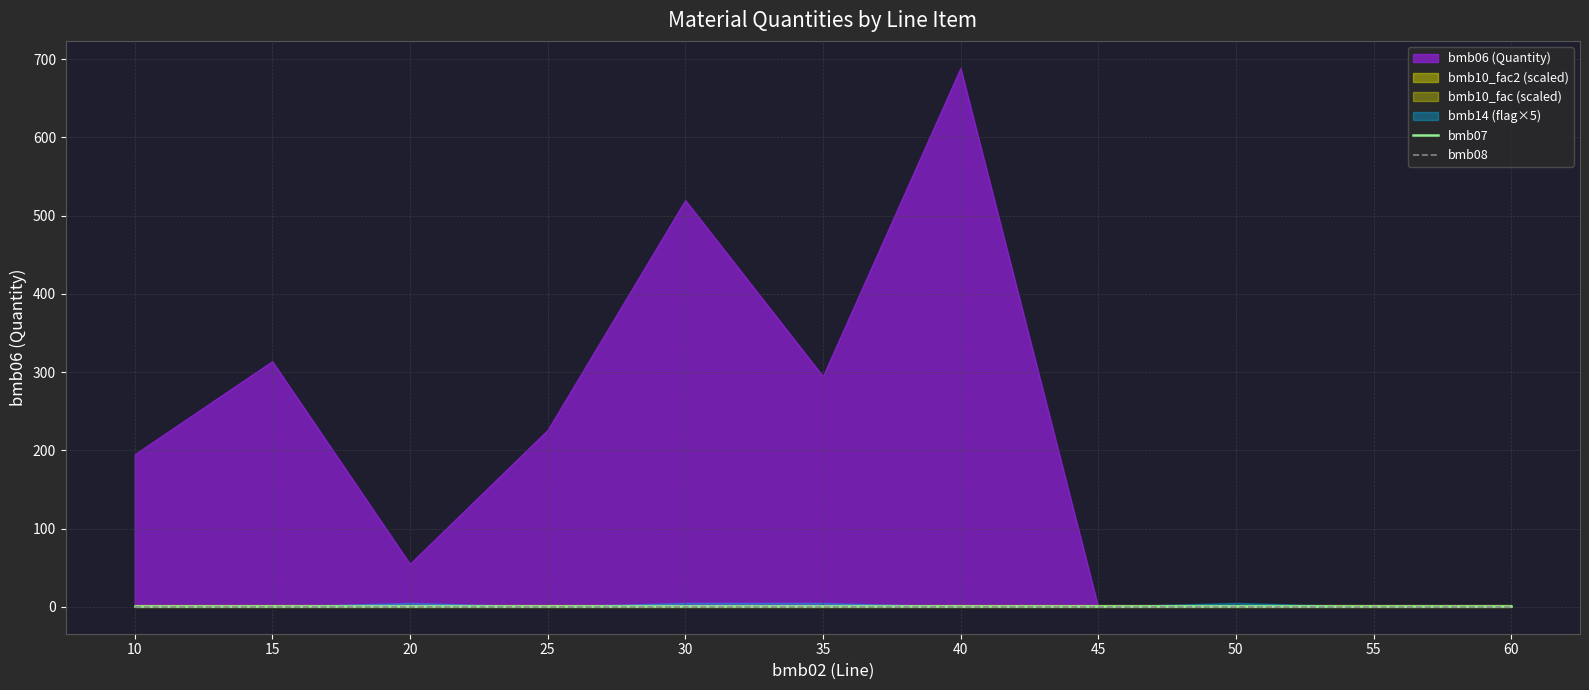

Rank the series at 60 from lowest to highest value.

bmb08, bmb07